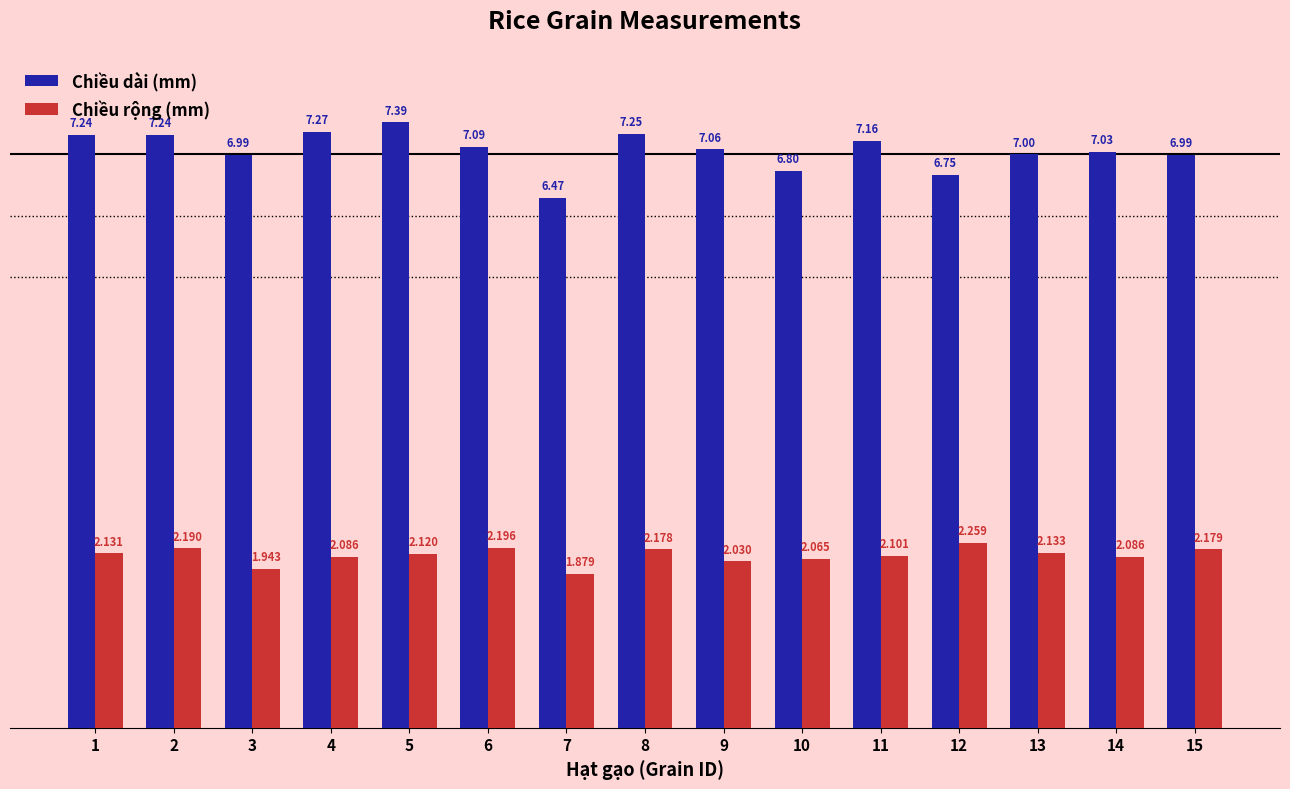

Which label corresponds to the largest value in the chart?

5